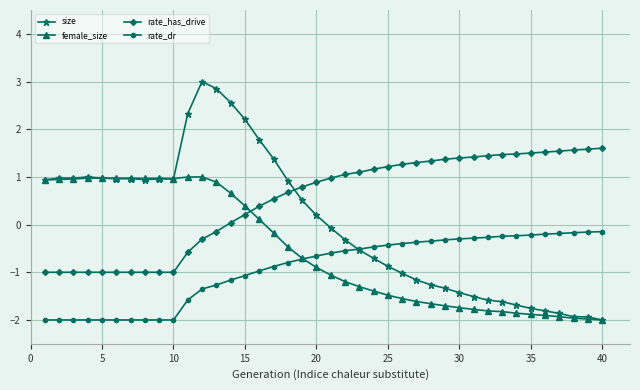

What is the value of the rate_dr point at the 33rd from the left?

-0.2